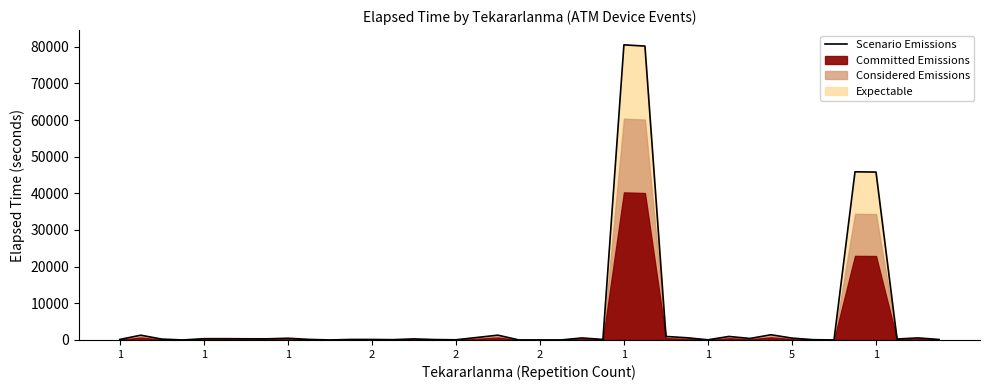

What is the value of the 39th point from the left?

560